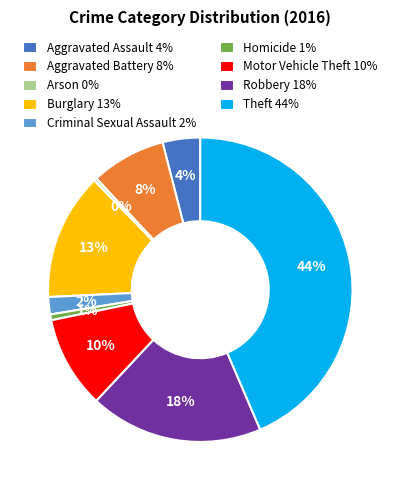

What is the ratio of the value at Motor Vehicle Theft to the value at Aggravated Assault?

2.5